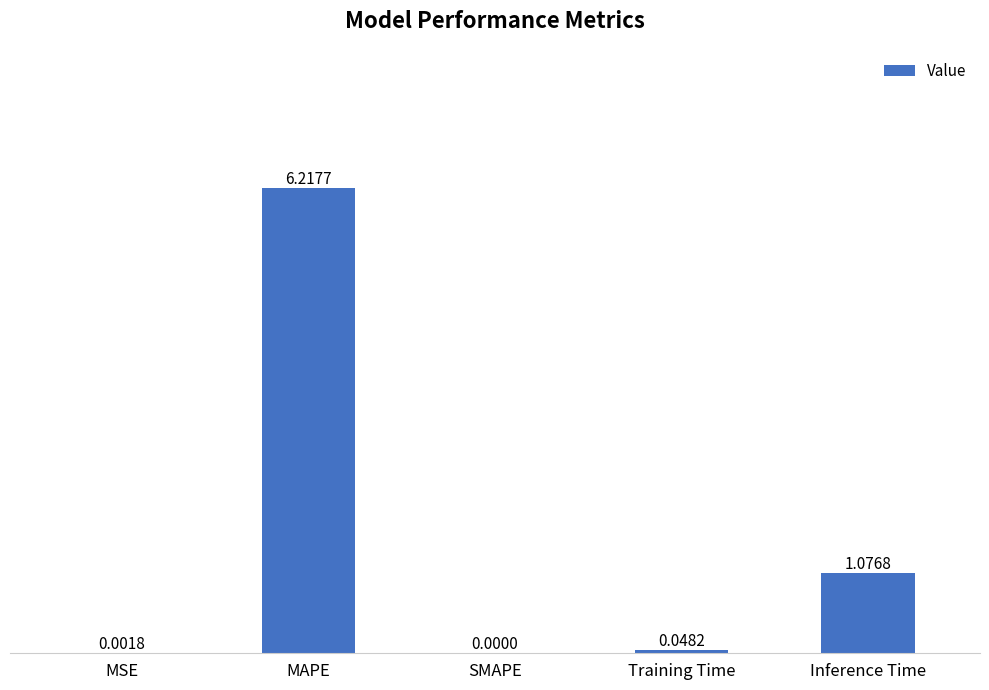

What is the greatest value displayed?

6.2